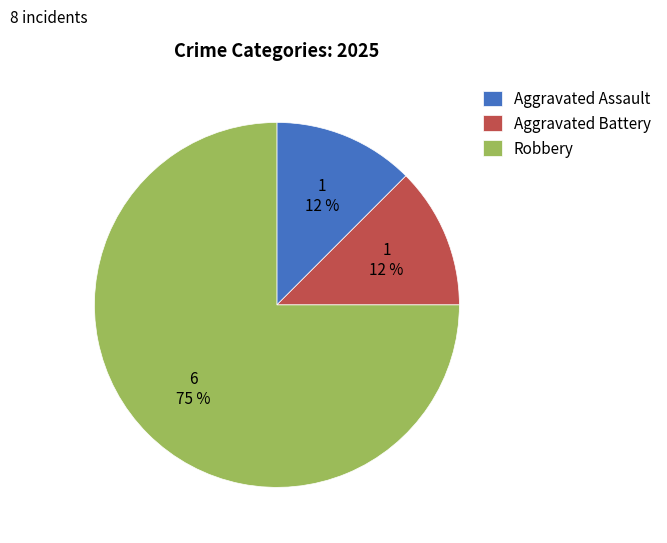

Does Aggravated Assault account for over 50% of the chart?

No